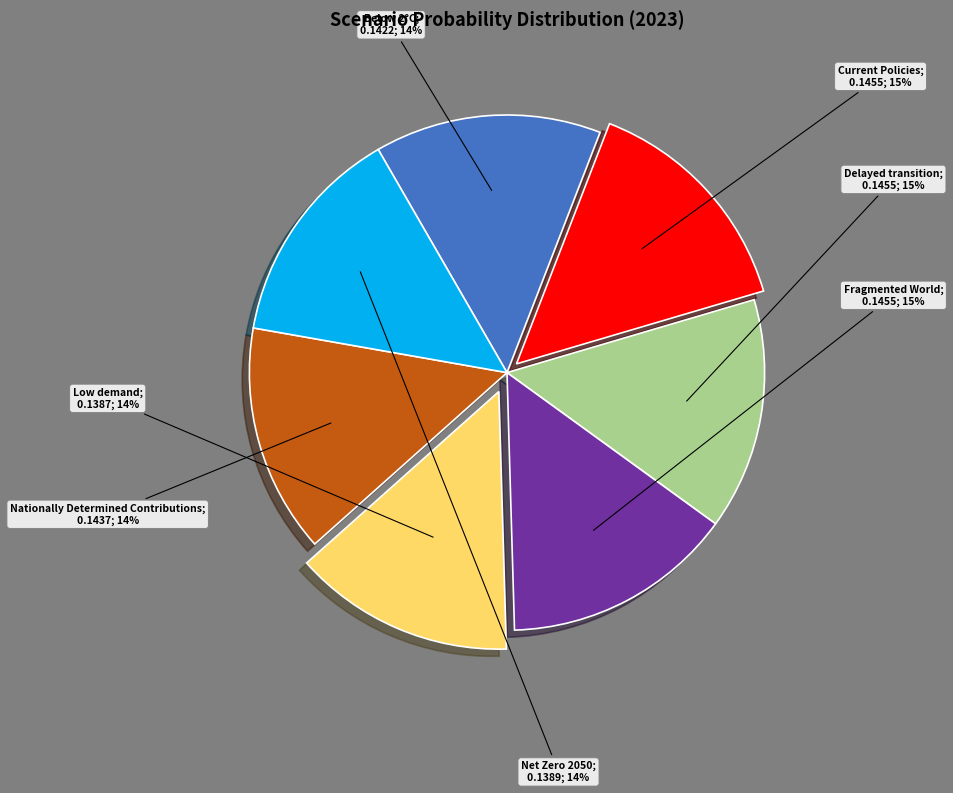

To the nearest percent, what is the average slice percentage?

14%